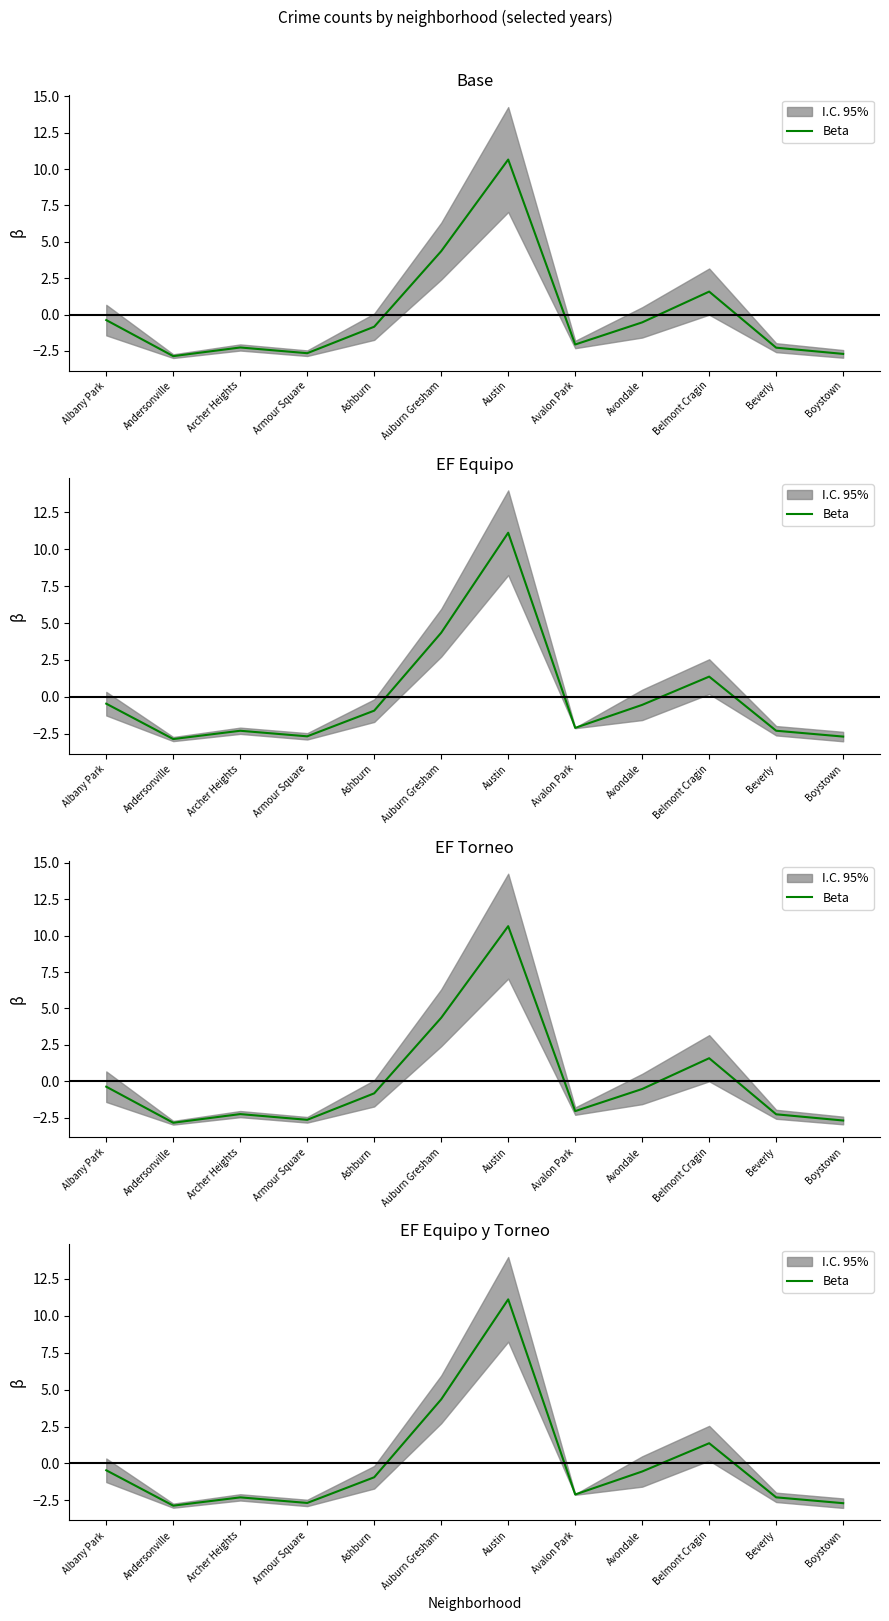

How many interior local valleys (lower than both neighbors) does the data have?

3